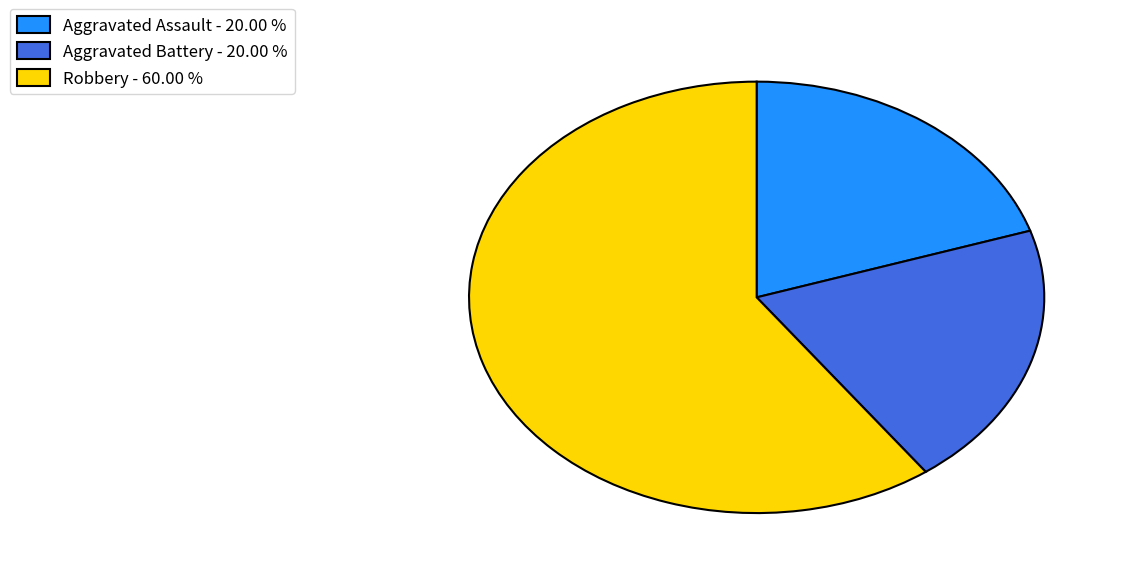

Between Aggravated Battery - 20.00 % and Robbery - 60.00 %, which is larger?

Robbery - 60.00 %